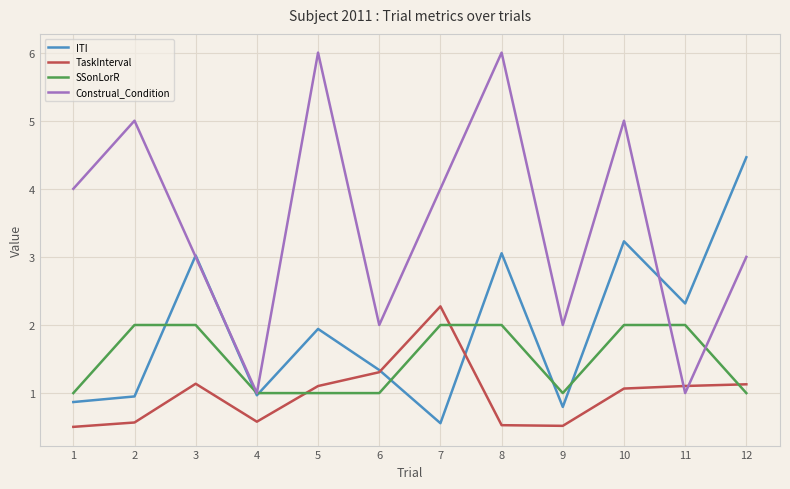

Which series has the largest total across all categories?

Construal_Condition